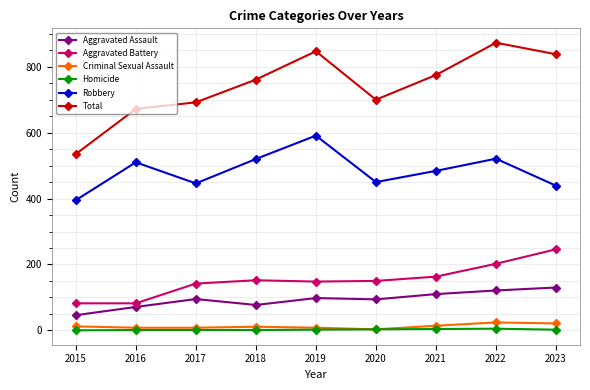

At how many categories does at least one series exceed 171?

9